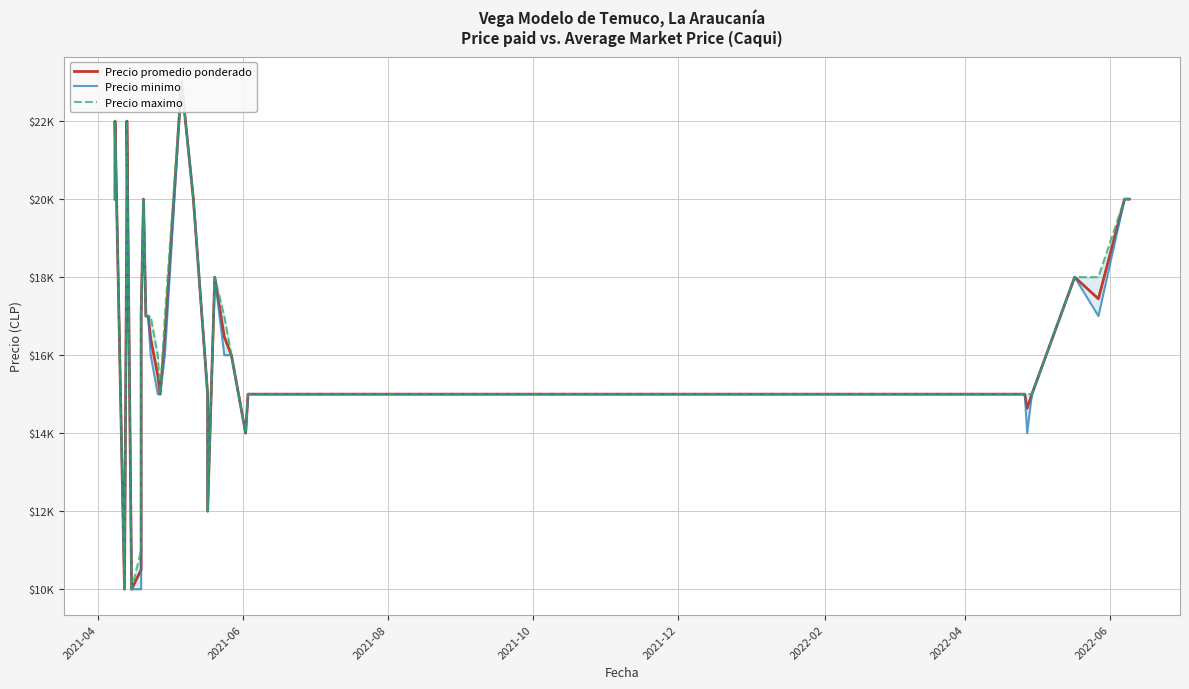

What is the label of the 1st point from the left?

2021-04